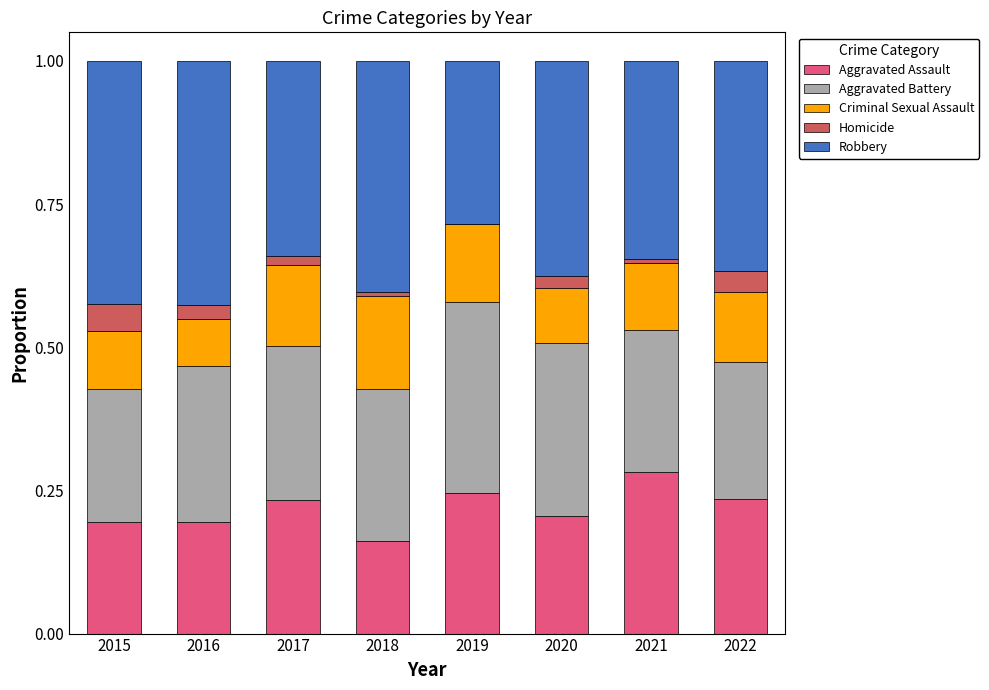

The value of Aggravated Assault at 2022 is 0.4. True or false?

False